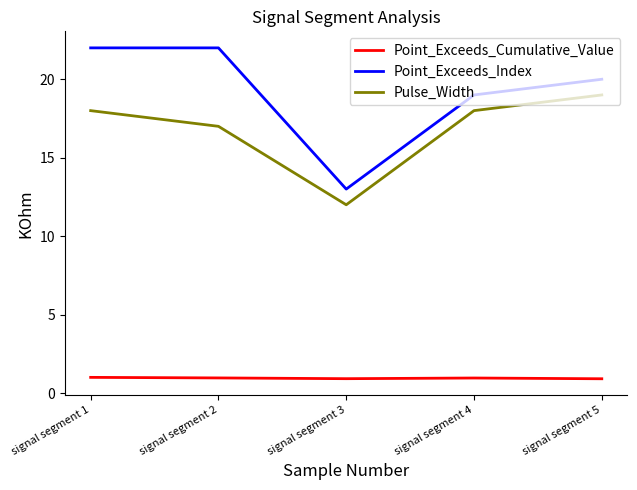

What are all the series names shown in the legend?

Point_Exceeds_Cumulative_Value, Point_Exceeds_Index, Pulse_Width